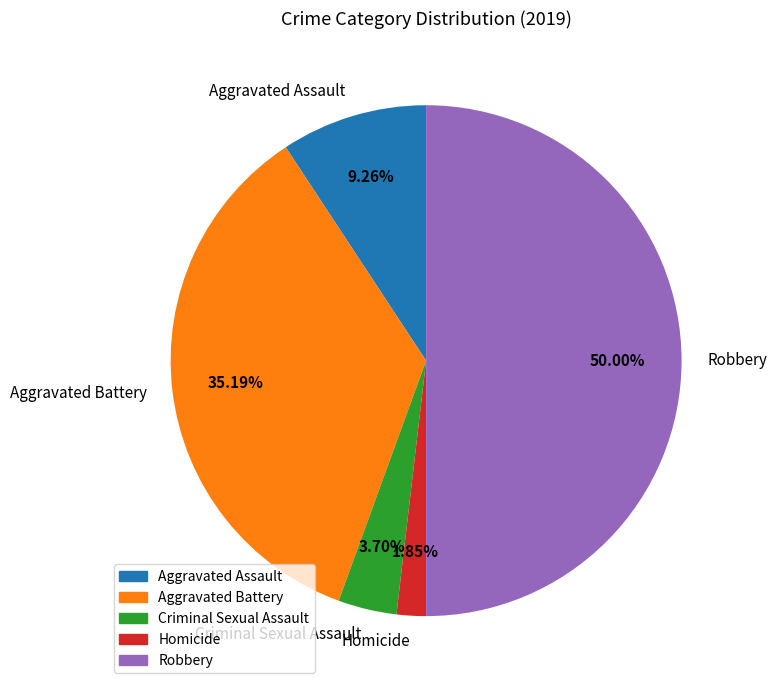

What percentage do Homicide and Aggravated Battery together represent?

37.0%